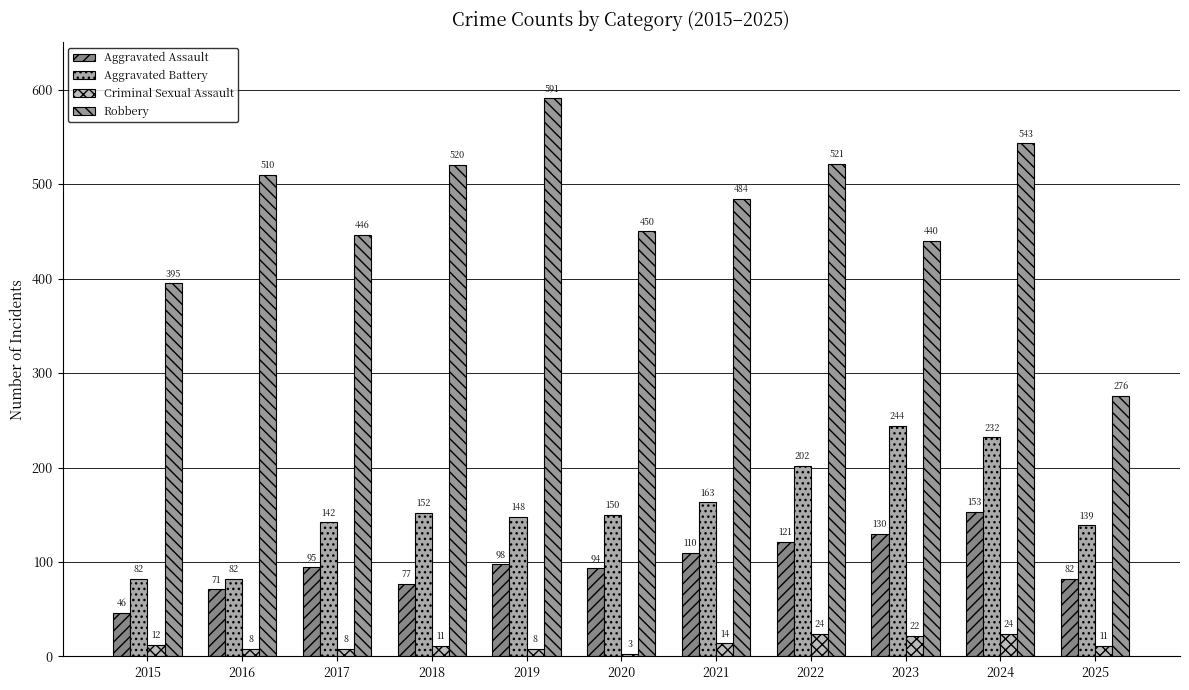

Which category has the lowest value in the Aggravated Assault series?

2015